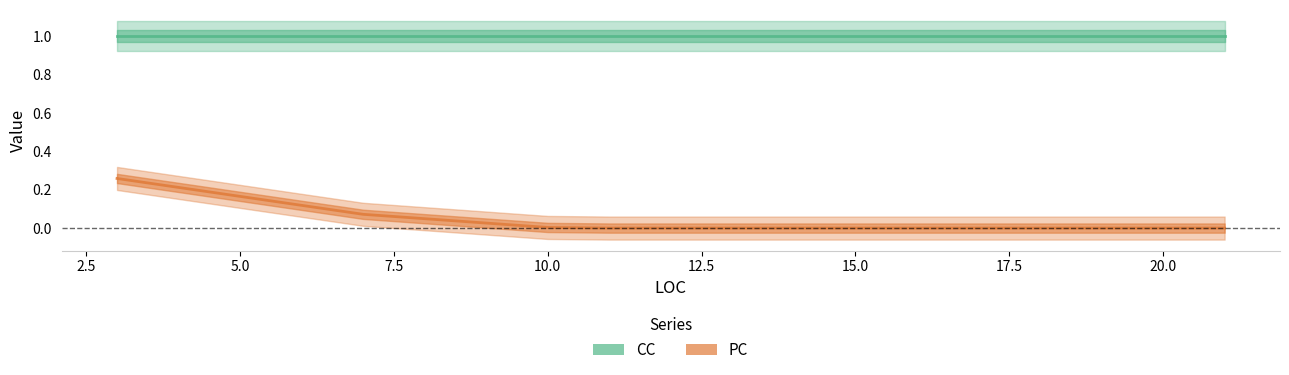

Is it true that CC equals 1 at 22?

True